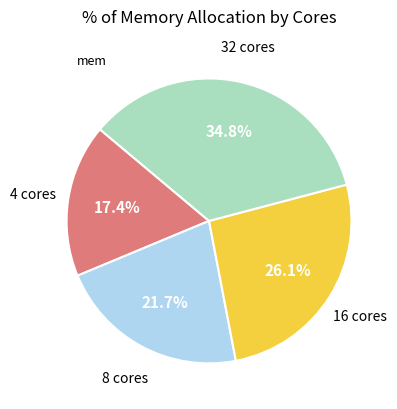

Is there a majority slice in this chart?

No